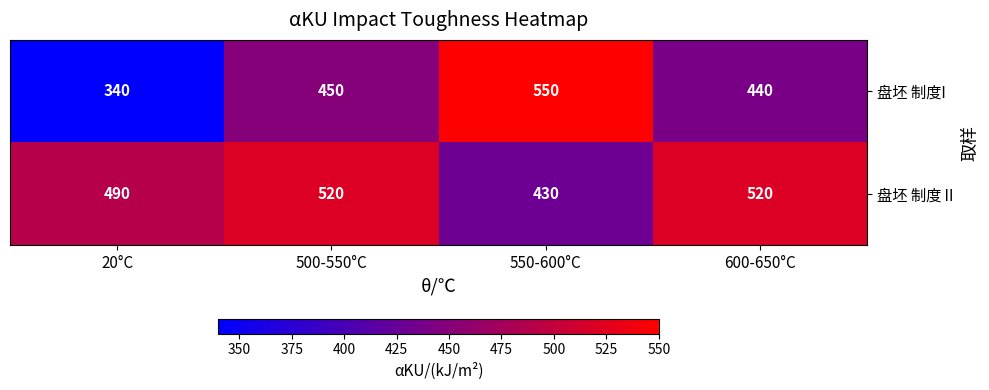

Which series has the widest spread of values?

盘坯 制度I